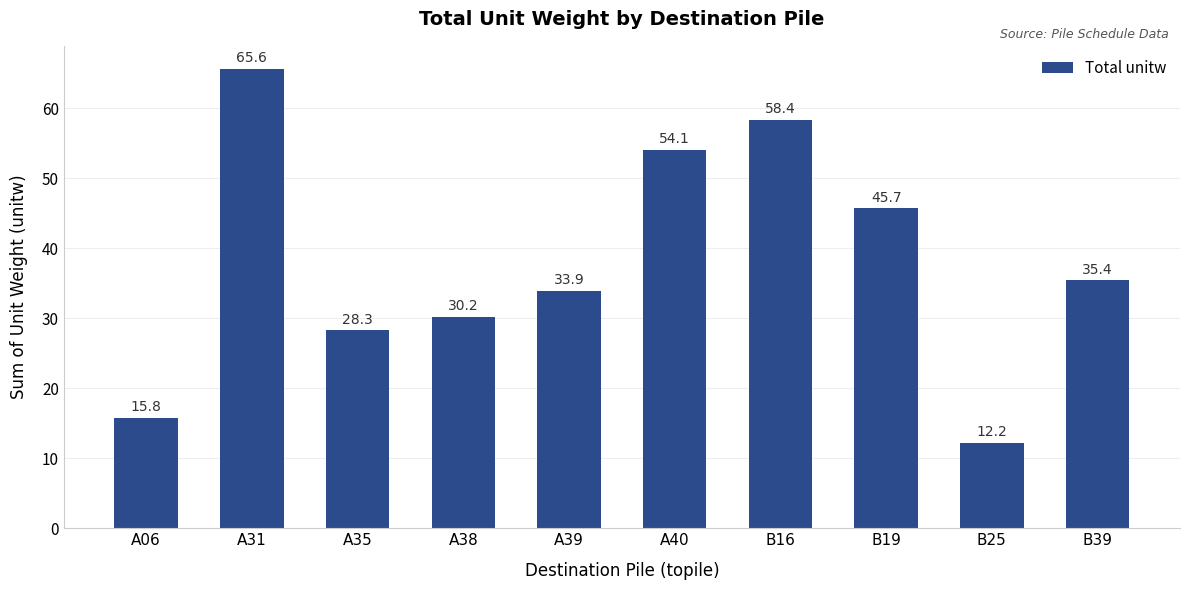

What is the sum of the values at A40 and B19?

99.8